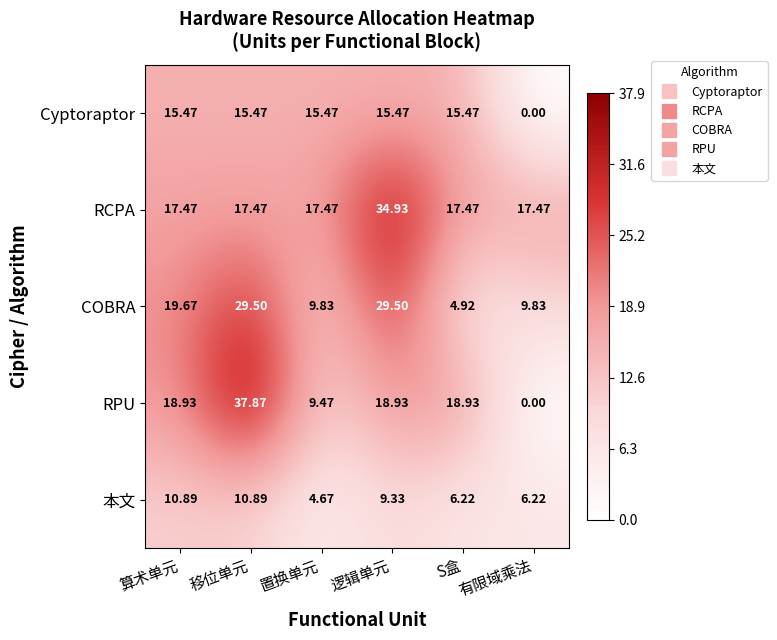

Is the value of RPU at 有限域乘法 greater than the value of RCPA at S盒?

No